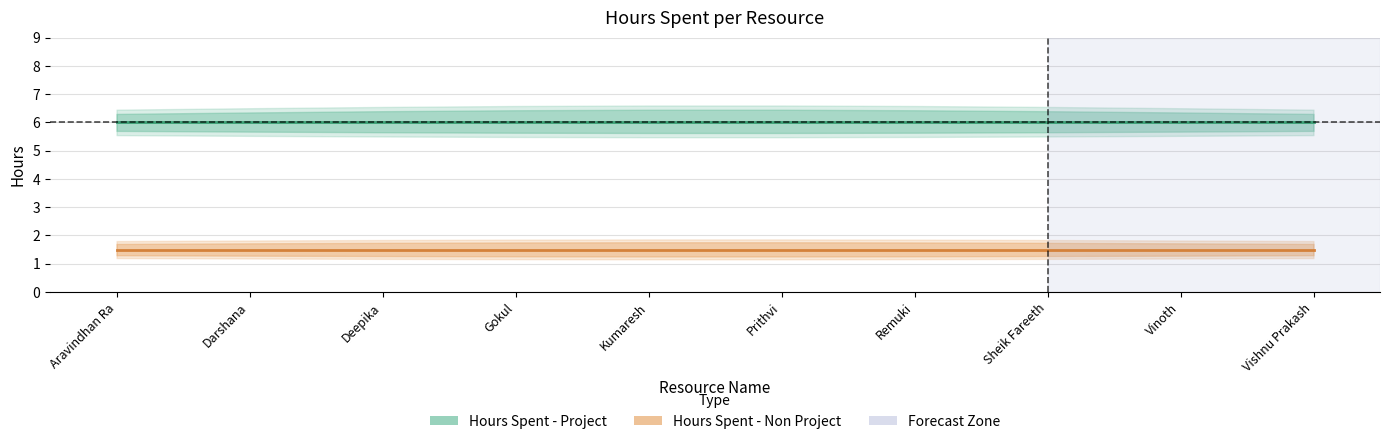

The value of Hours Spent - Non Project at Aravindhan Ra is 1.5. True or false?

True